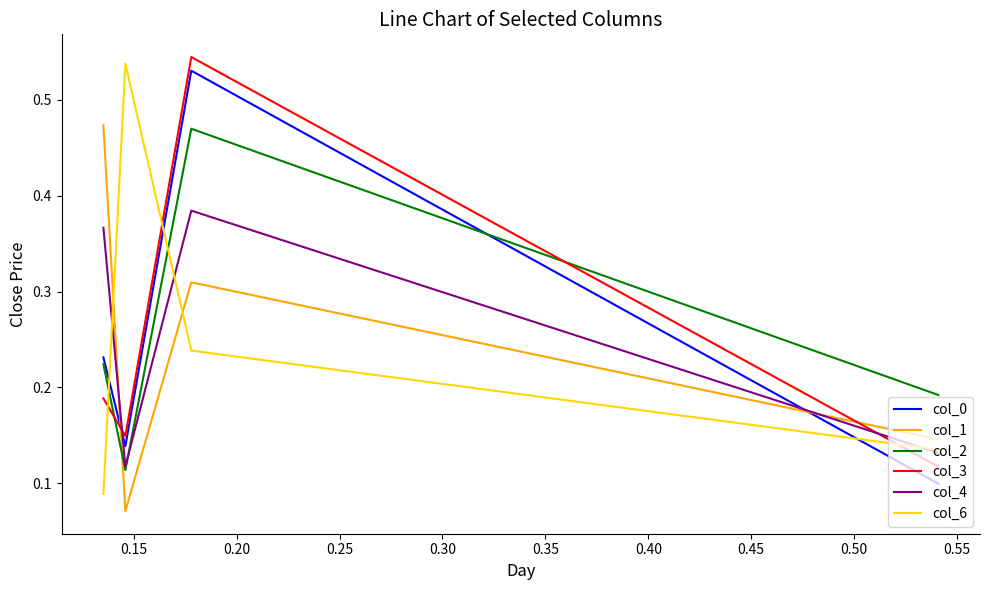

True or false: col_4 and col_3 intersect in this chart.

True